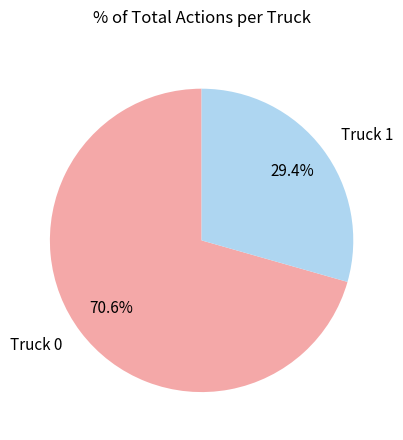

The Truck 0 slice represents 57% of the pie. True or false?

False